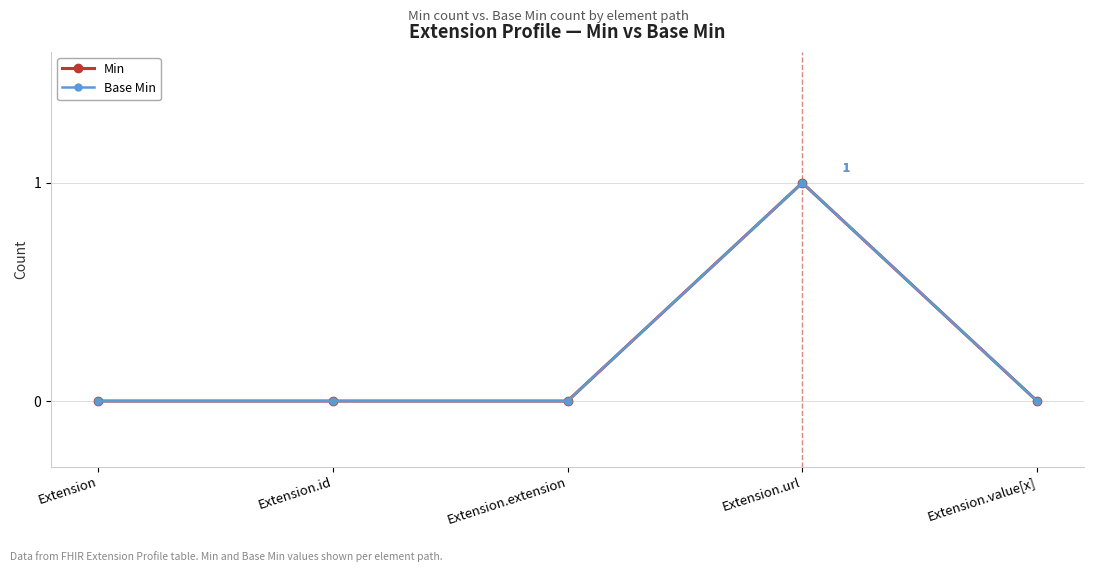

What is the label of the 4th point from the left?

Extension.url